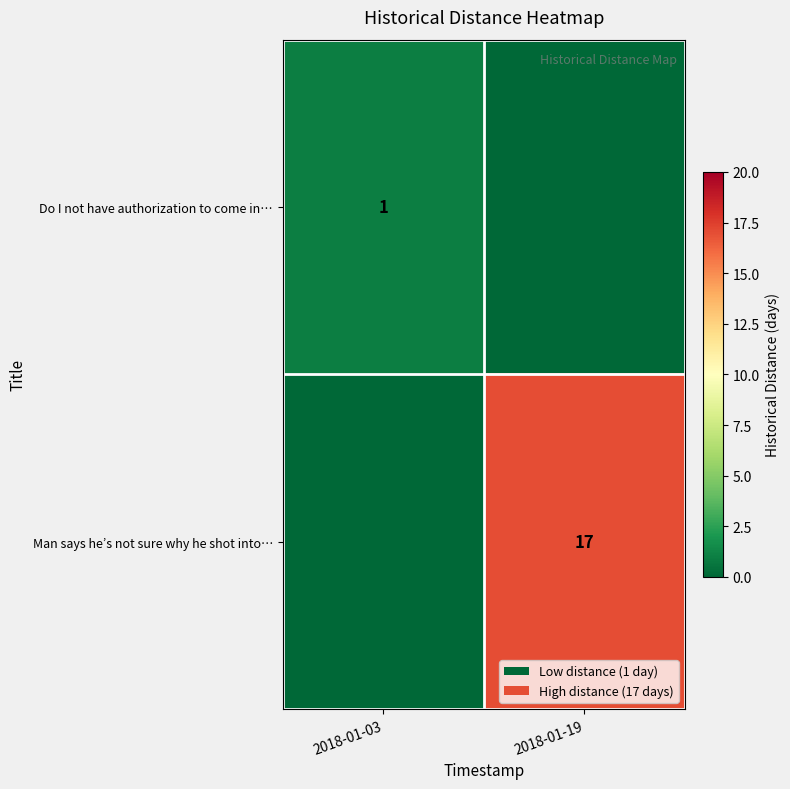

The value of Do I not have authorization to come in… at 2018-01-03 is 1. True or false?

True